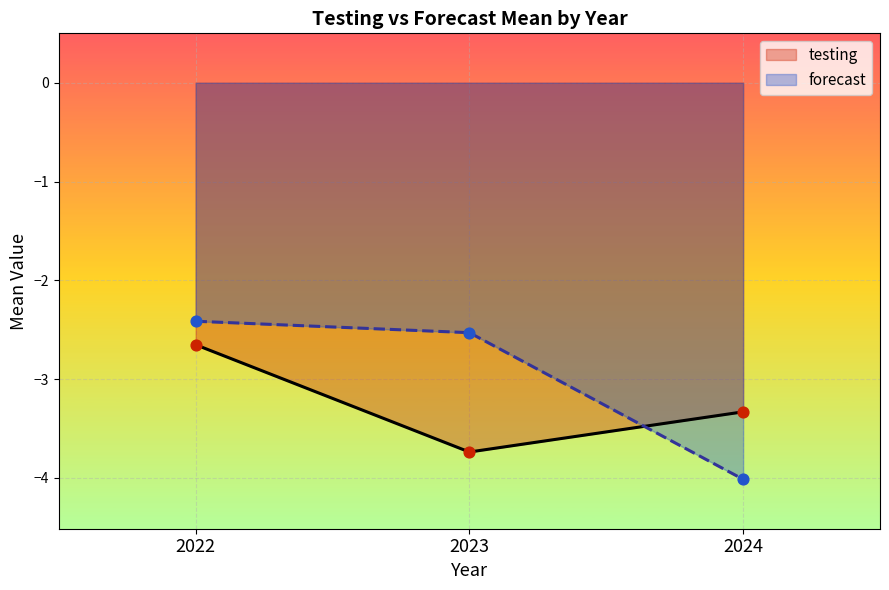

What is the lowest value of the forecast series?

-4.0